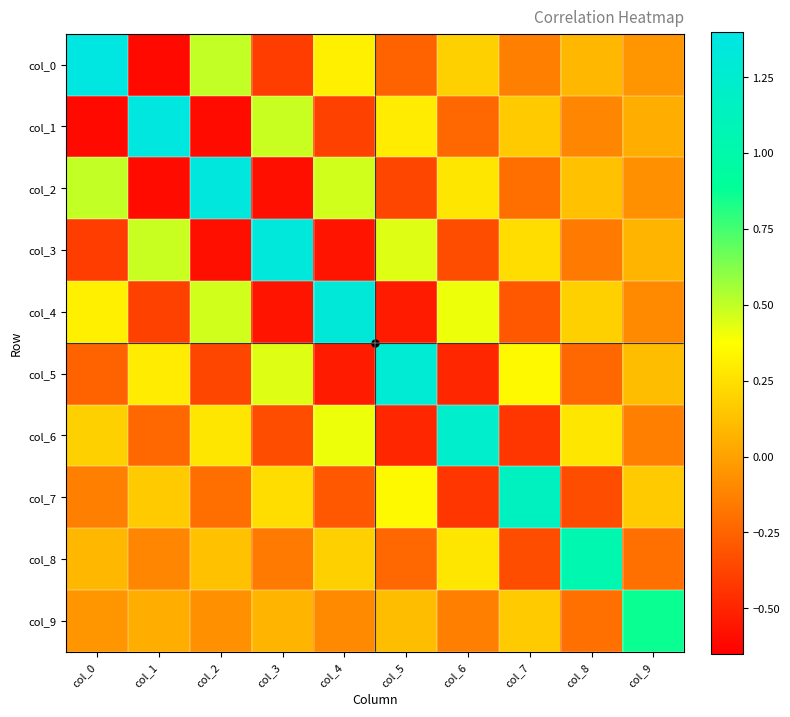

Which label corresponds to the largest value in the chart?

col_0